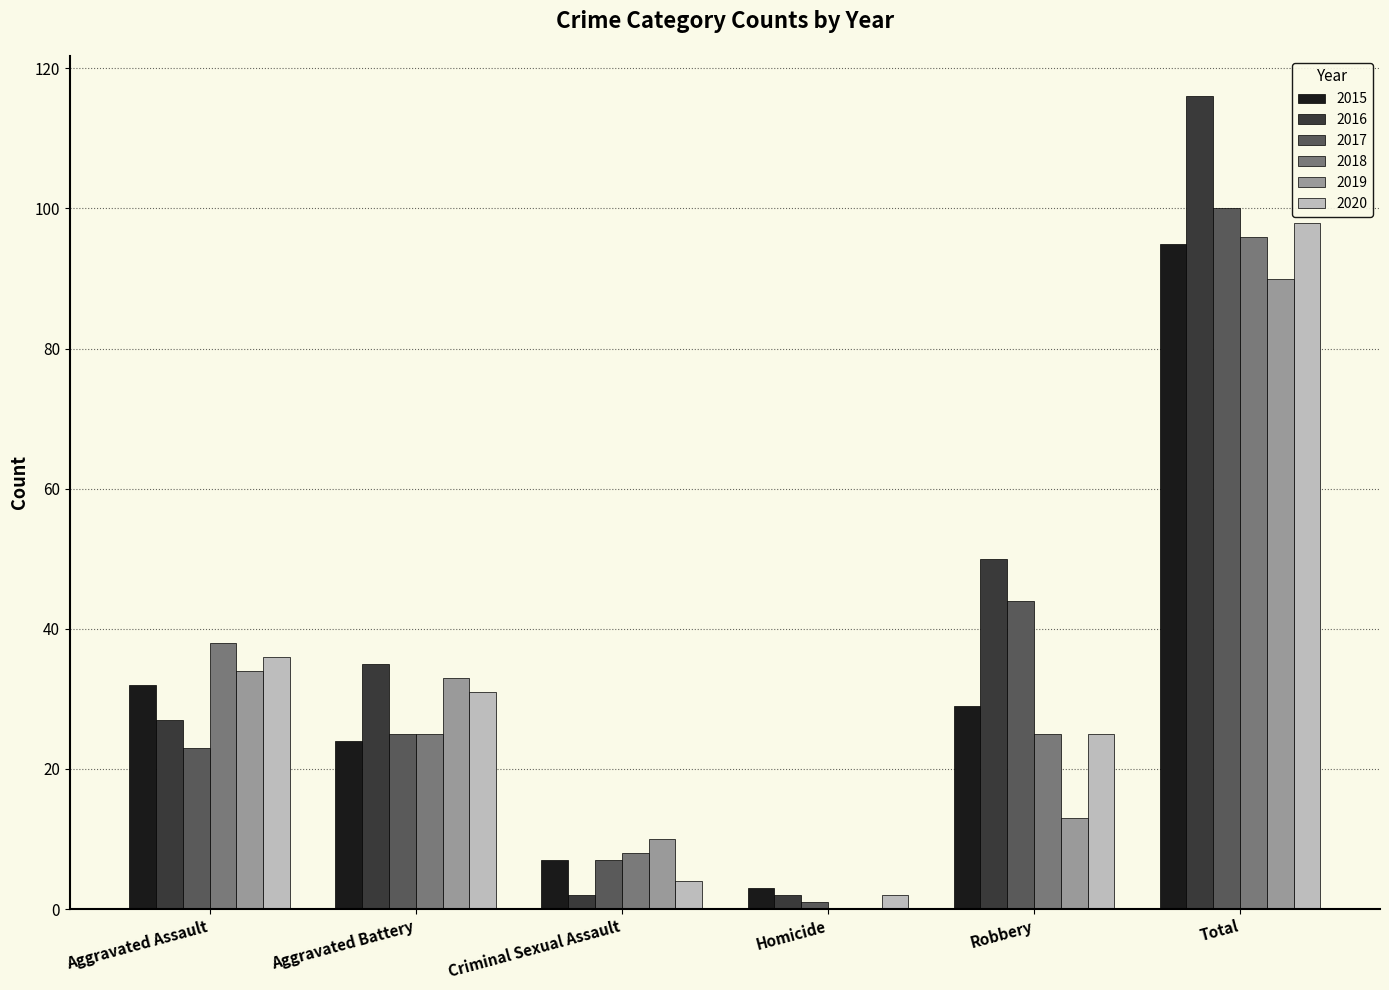

At which label is 2016 closest to 59?

Robbery